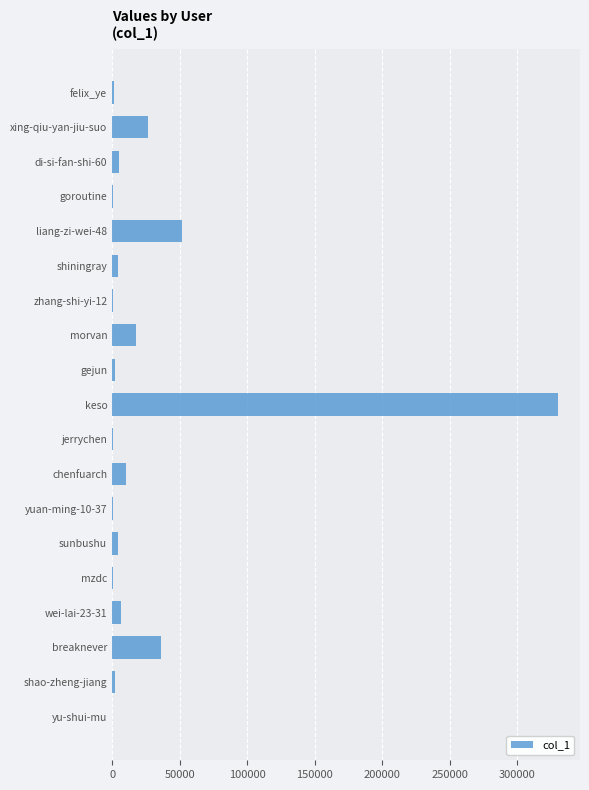

Where is the data nearest to the value 165032?

liang-zi-wei-48